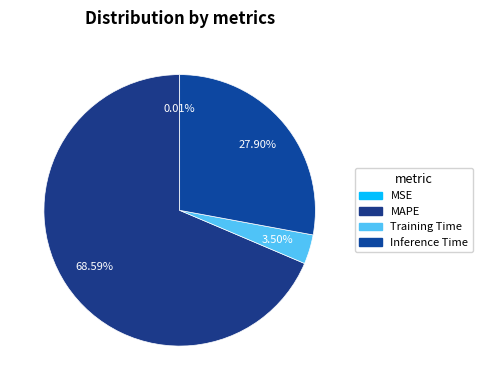

Count the number of slices in the pie.

4